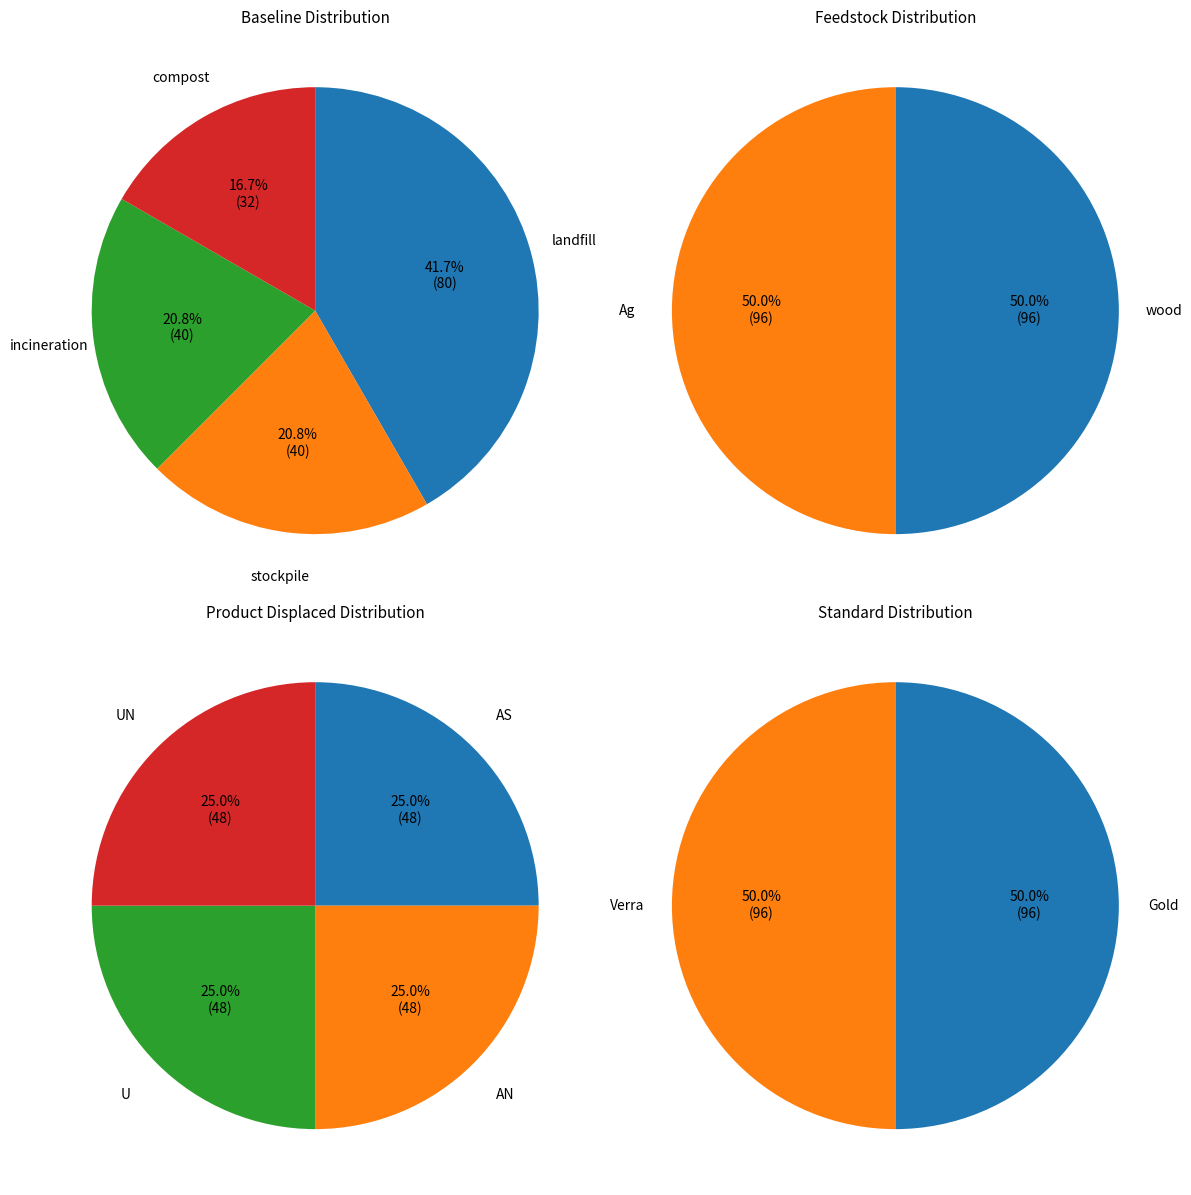

What is the change in value from landfill to compost?

-48